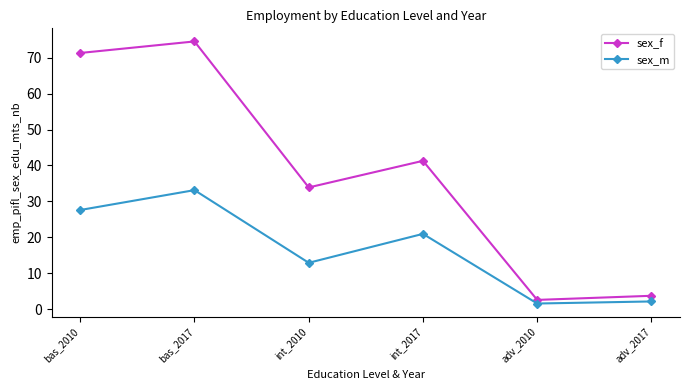

True or false: sex_f and sex_m cross at least once.

False